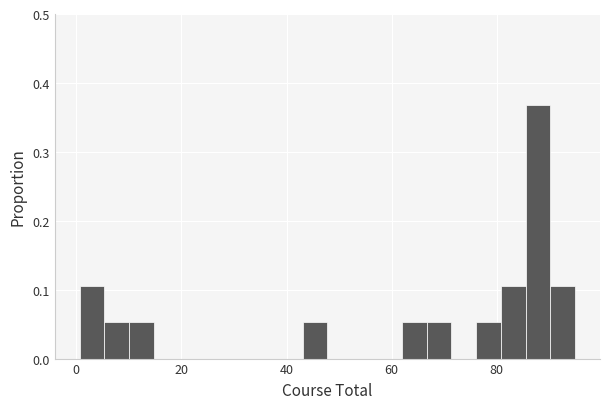

Around what value on the x-axis is the tallest bar? Give the approximate position of its centre, as read against the axis.

88